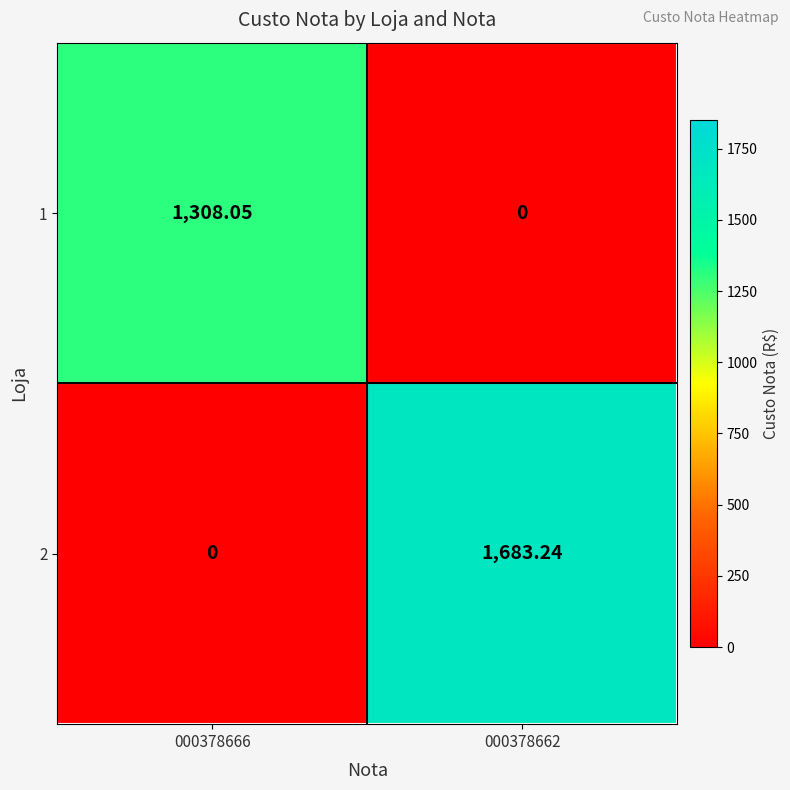

Is the value of 1 at 000378666 greater than the value of 2 at 000378666?

Yes